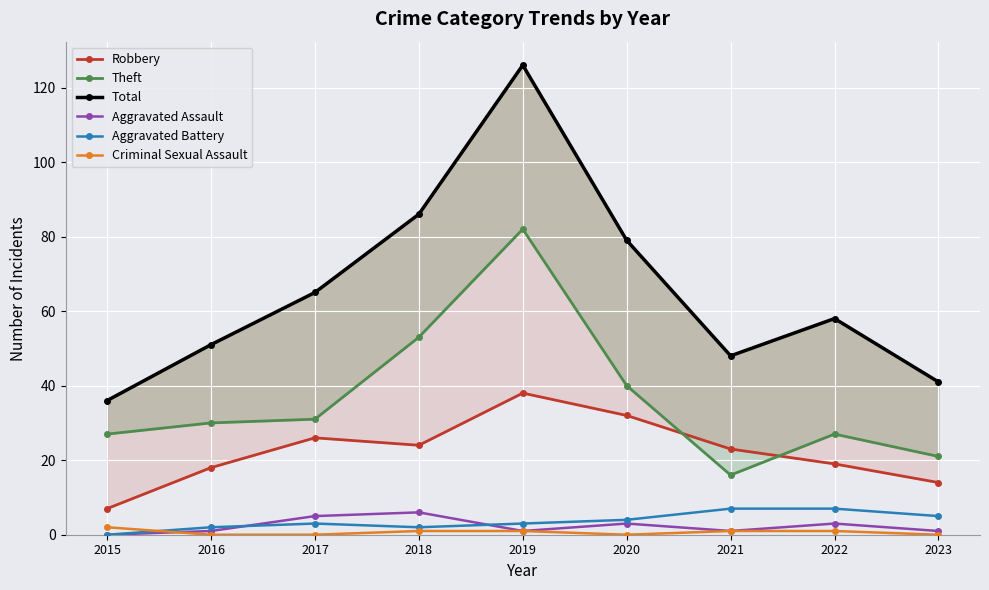

Which series changed the most between 2020 and 2023?

Total